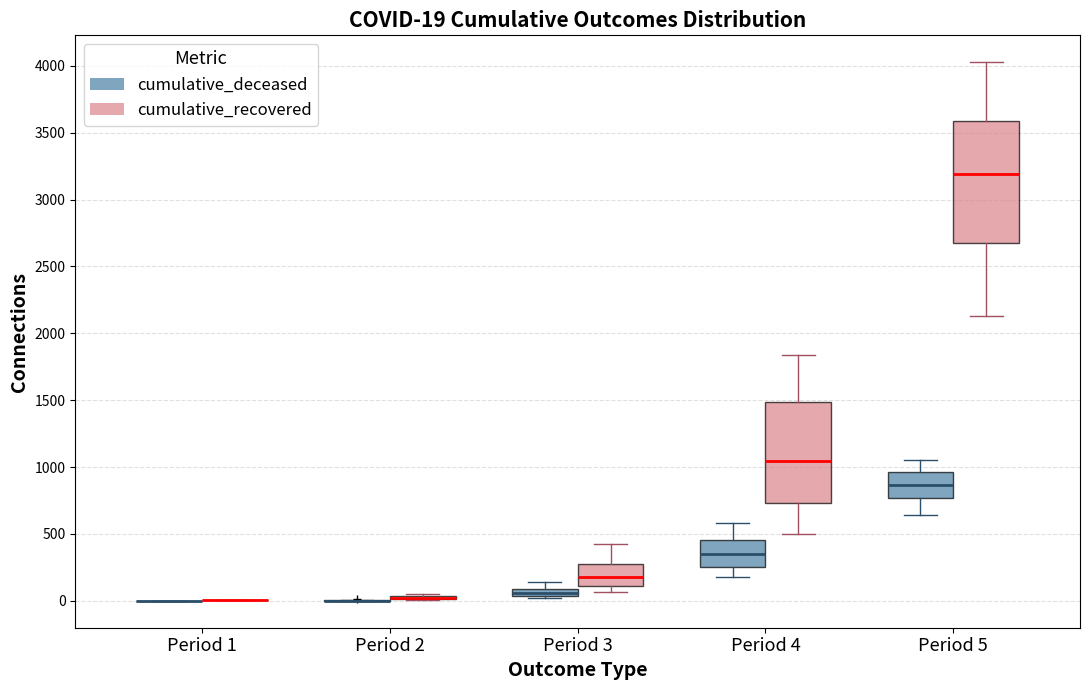

Comparing the boxes themselves (not the whiskers), which one is the tallest?

Period 5 (cumulative_recovered)